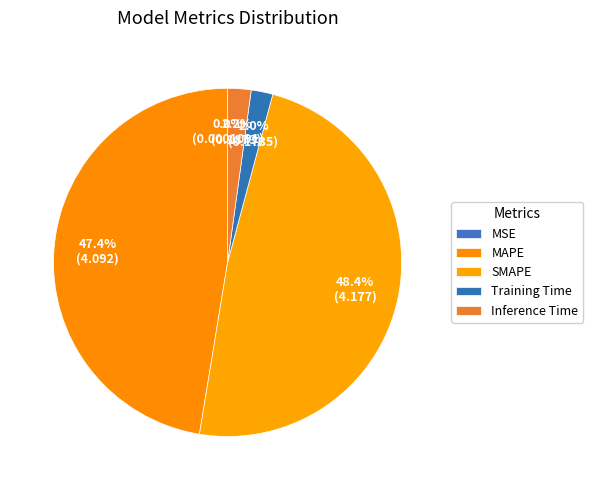

Rank the categories by value from lowest to highest.

MSE, Training Time, Inference Time, MAPE, SMAPE